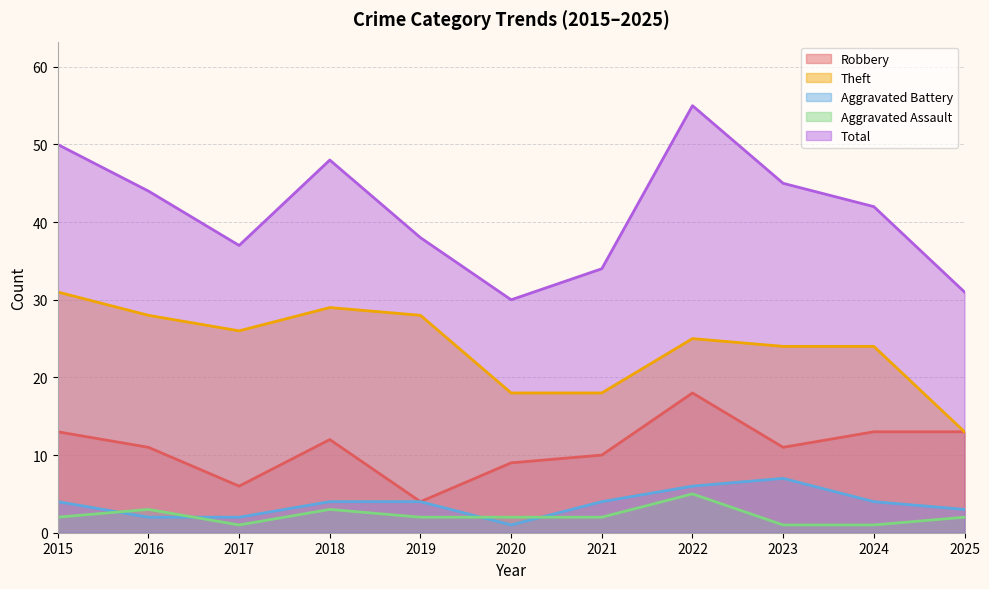

Is the value of Robbery at 2020 greater than the value of Aggravated Assault at 2020?

Yes